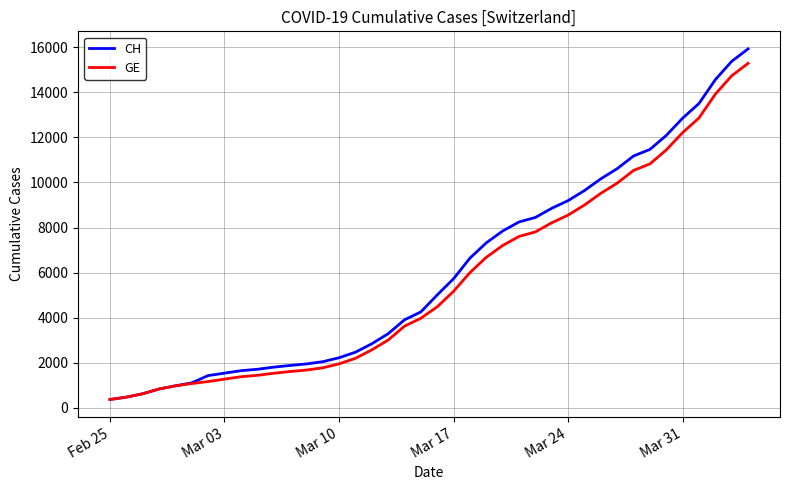

What is the greatest value displayed?

15926